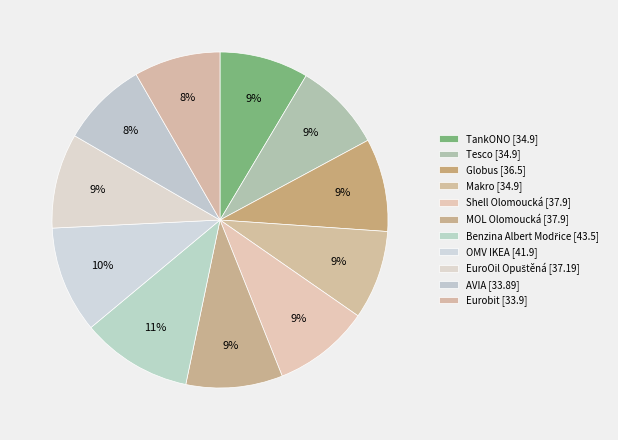

Is the sum of Benzina Albert Modřice and OMV IKEA greater than half?

No